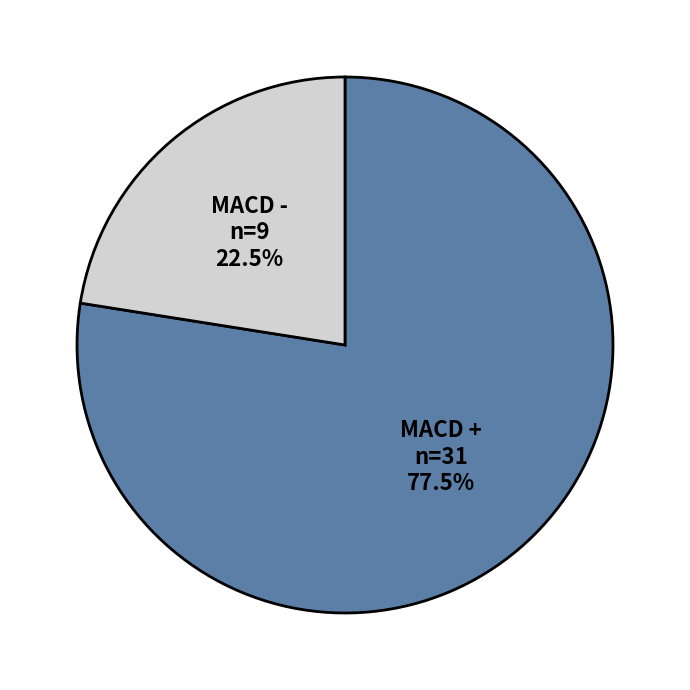

How much of the chart is everything except MACD + n=31 77.5%?

22.5%